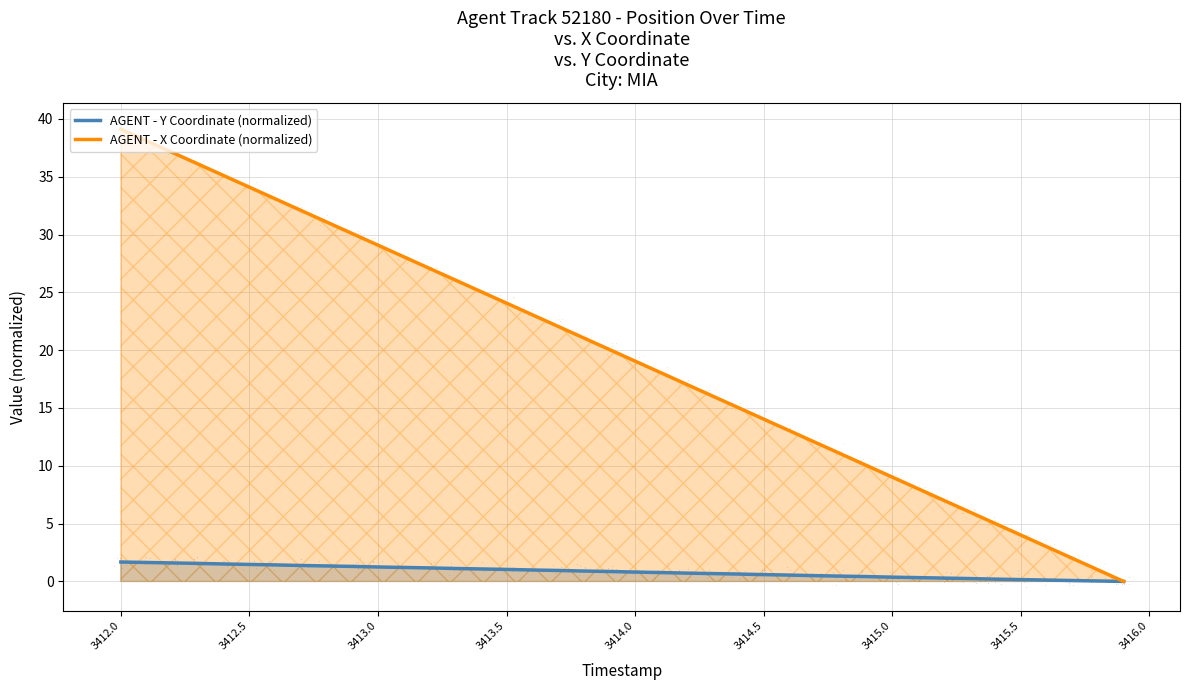

The value of AGENT - X Coordinate (normalized) at 3413.0 is 12.8. True or false?

False